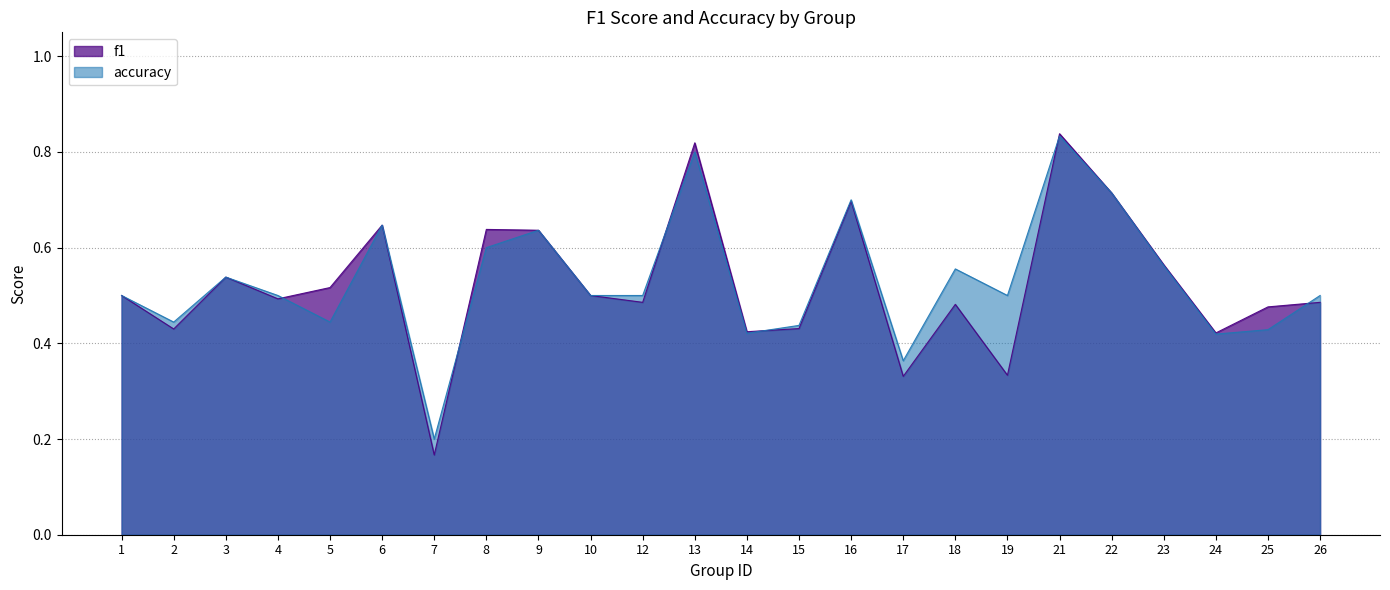

The accuracy series shows 0.8 at 21. True or false?

True